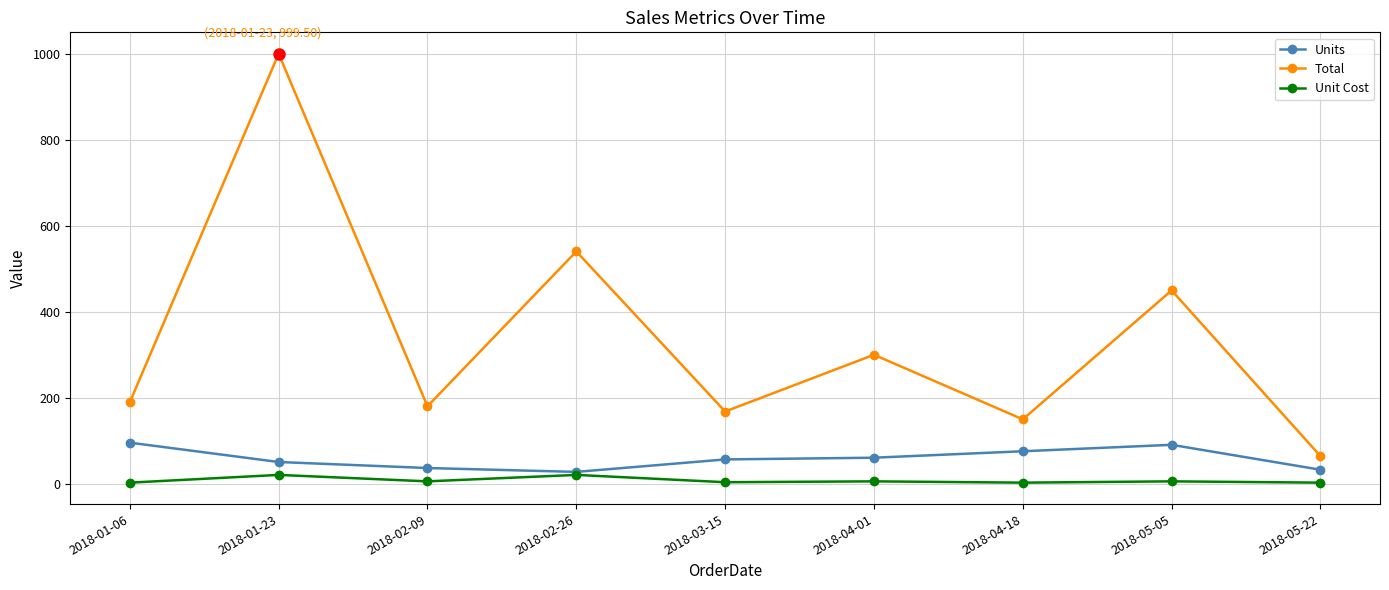

The value of Total at 2018-03-15 is 87.7. True or false?

False